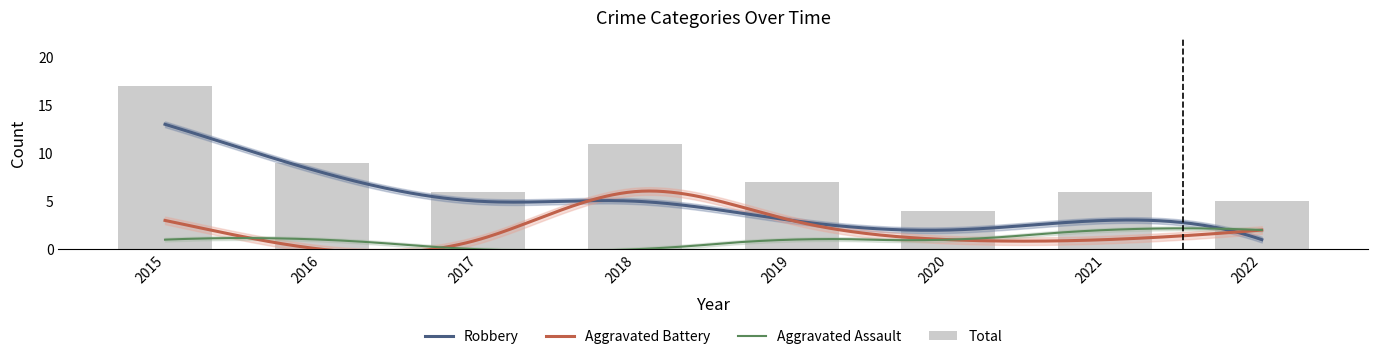

What is the difference between the maximum and minimum values in the Aggravated Battery series?

6